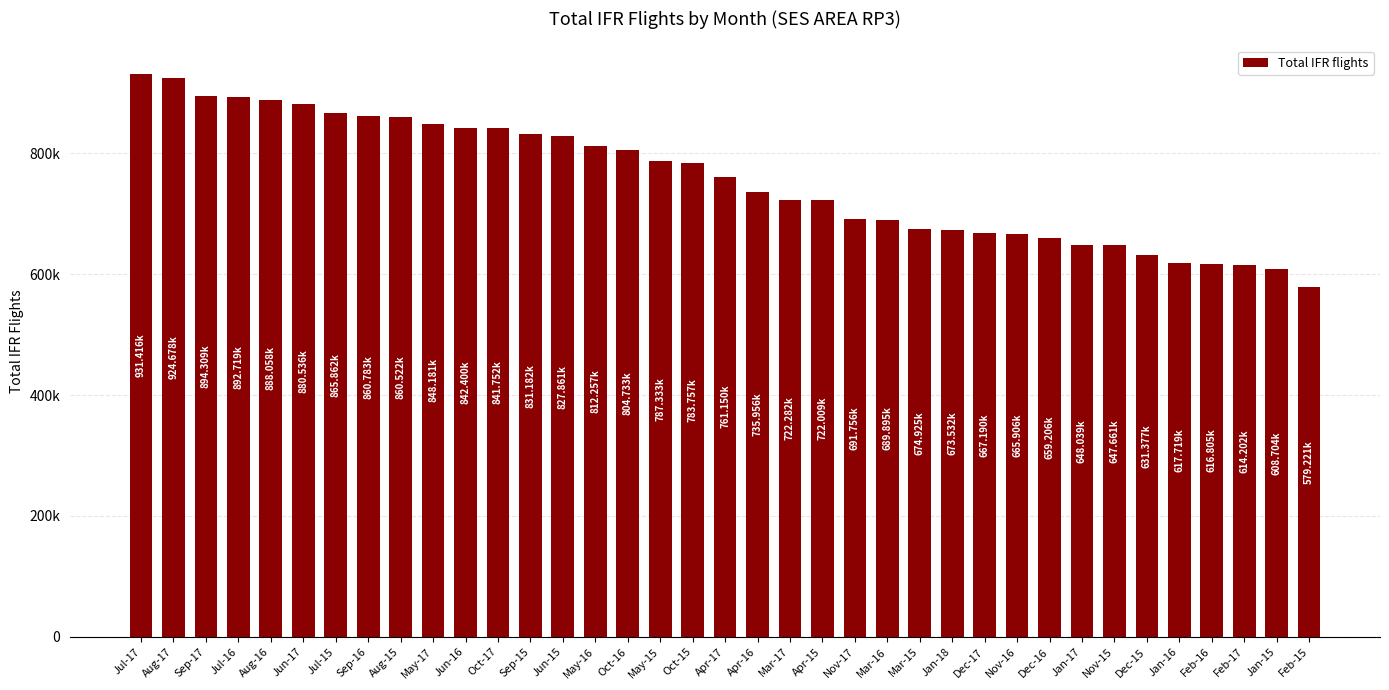

Does the chart contain any negative values?

No